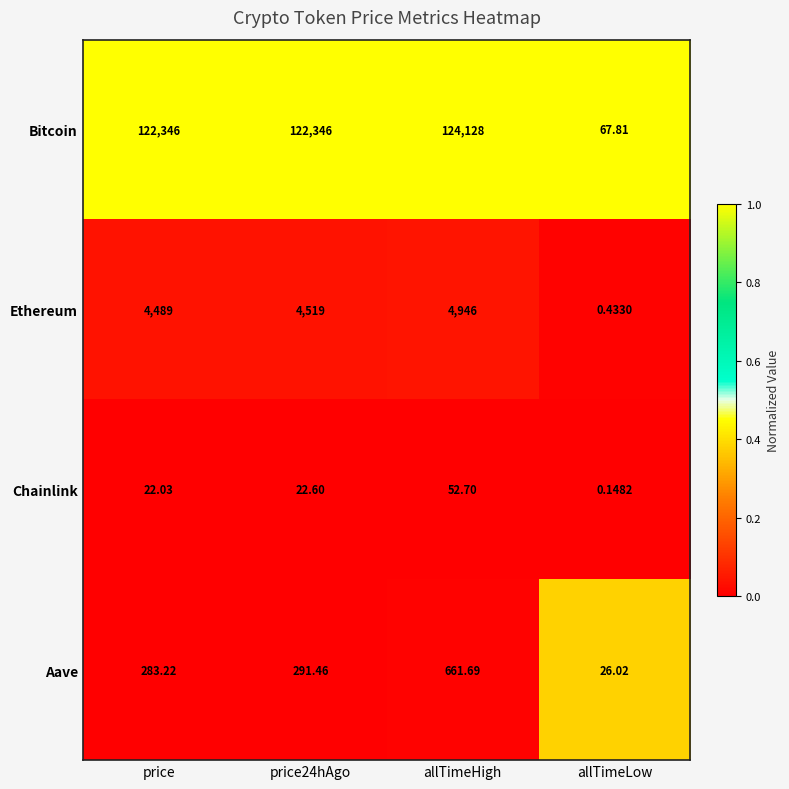

Which series has the widest spread of values?

Bitcoin